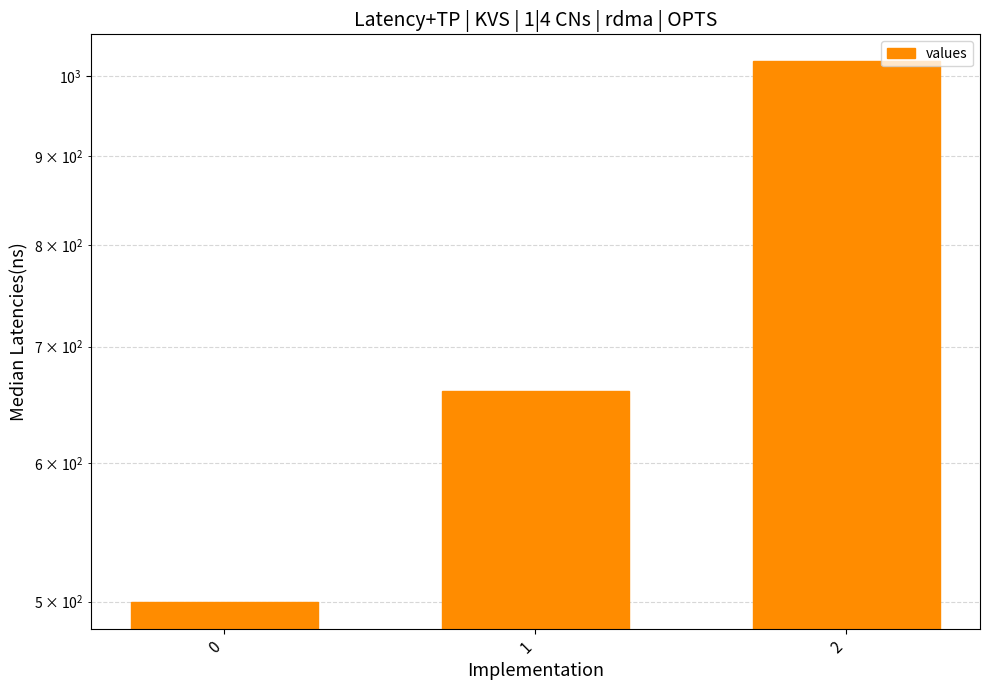

The value at 1 is 660. True or false?

True